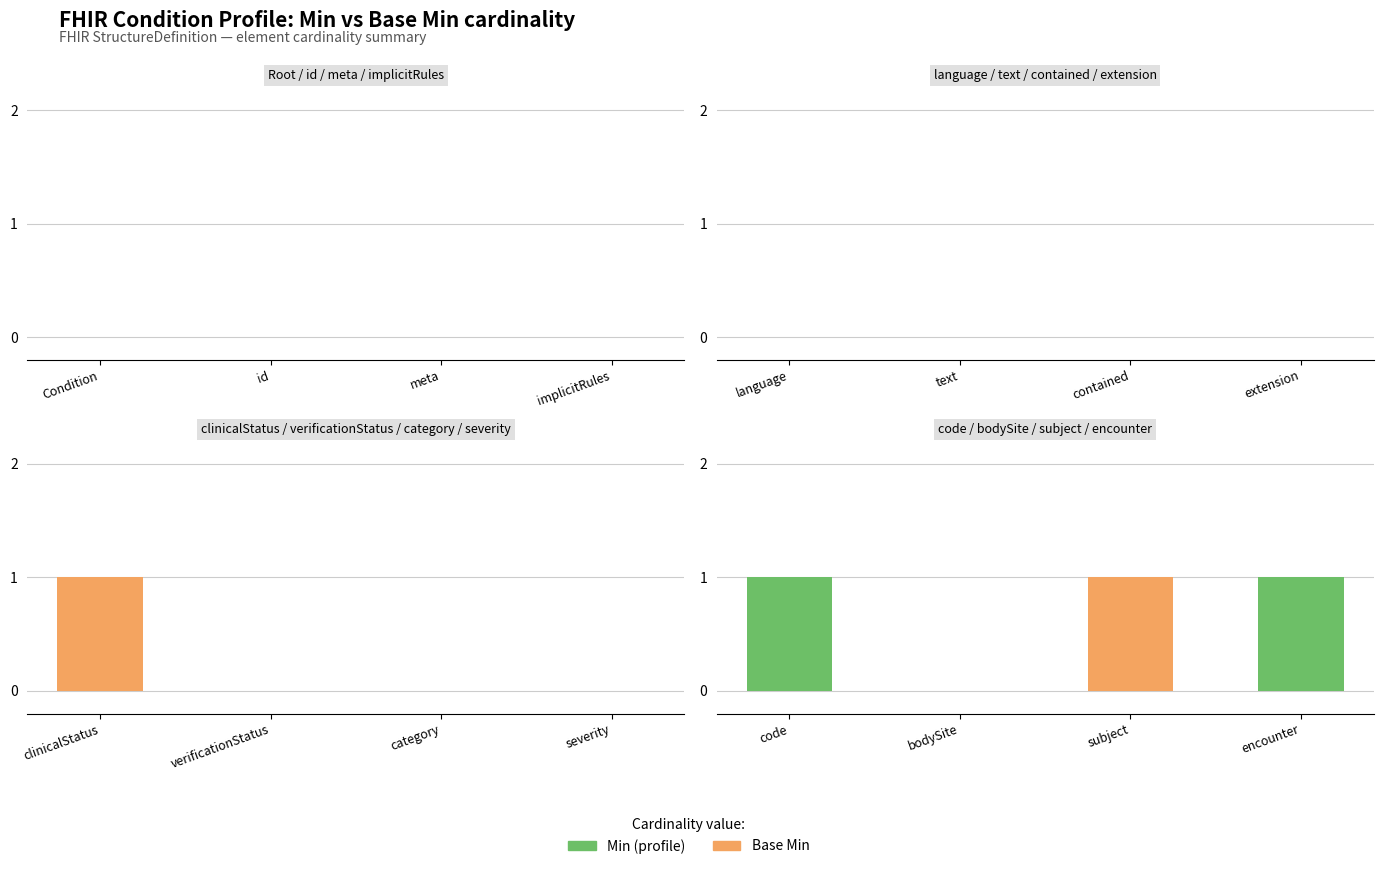

Where is Min nearest to the value 0?

bodySite